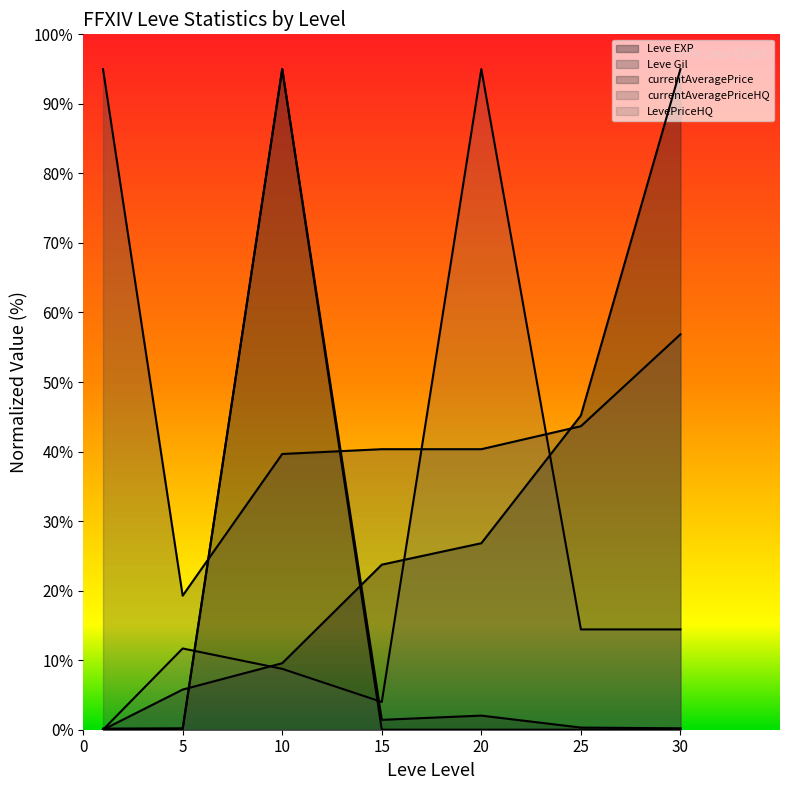

Which series has the largest total across all categories?

Leve Gil